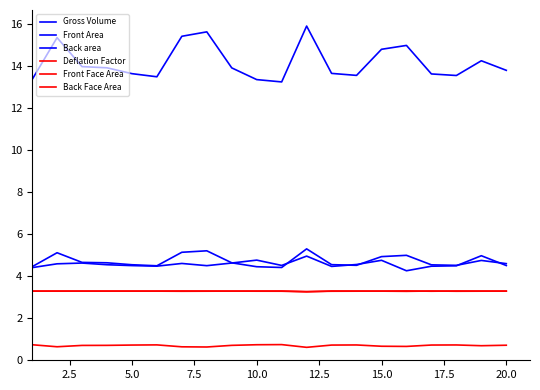

What is the sum of all Back Face Area values?

65.8